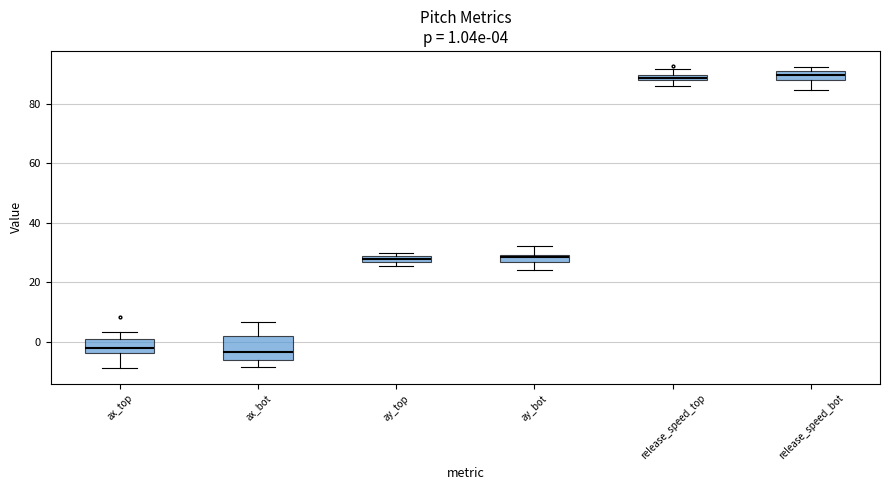

Comparing the boxes themselves (not the whiskers), which one is the tallest?

ax_bot